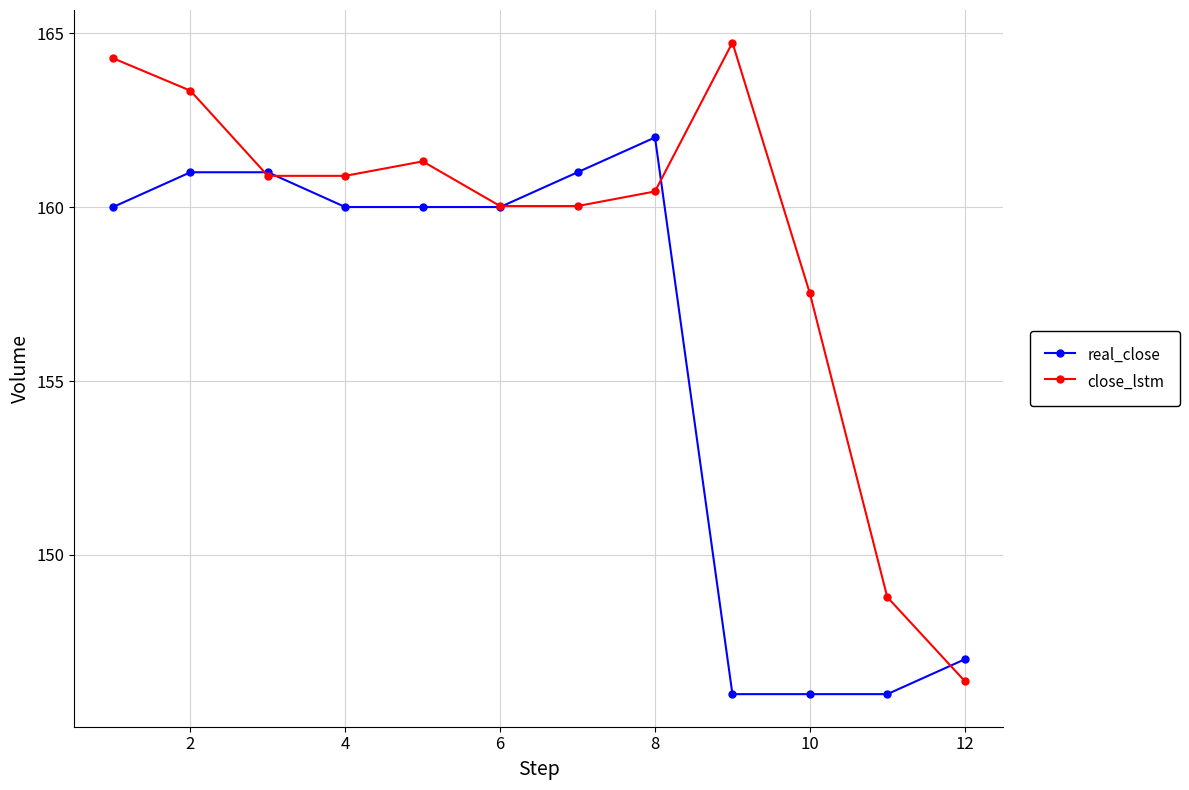

Is this an area chart (filled region under the line)?

No